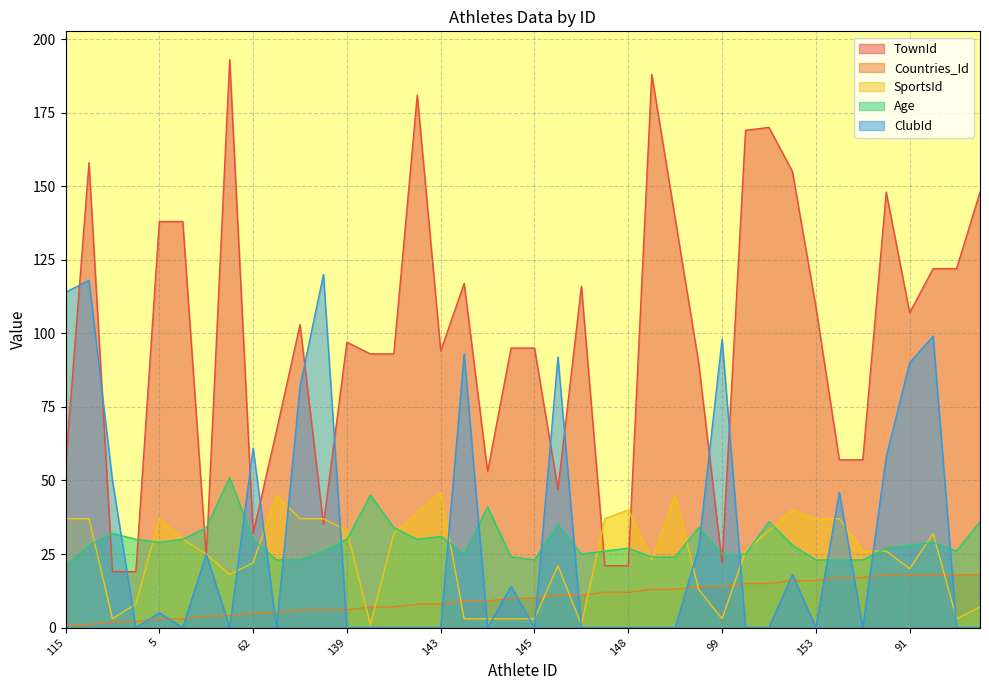

True or false: SportsId has a value of 45 at 150.

True